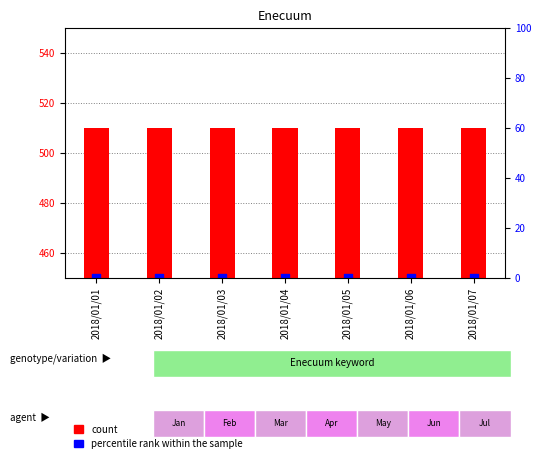

What is the total value across all series at 2018/01/07?

510